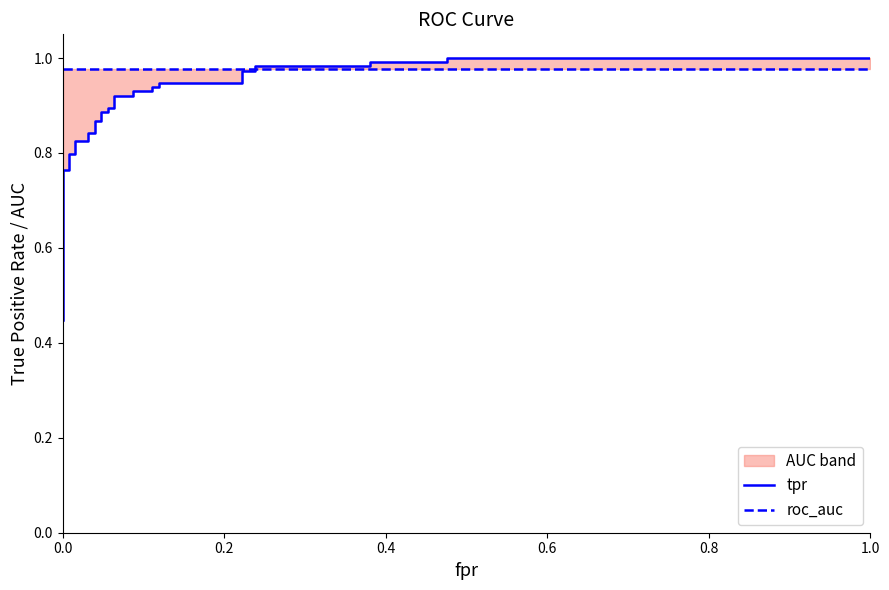

What is the value of the tpr point at the 28th from the left?

1.0